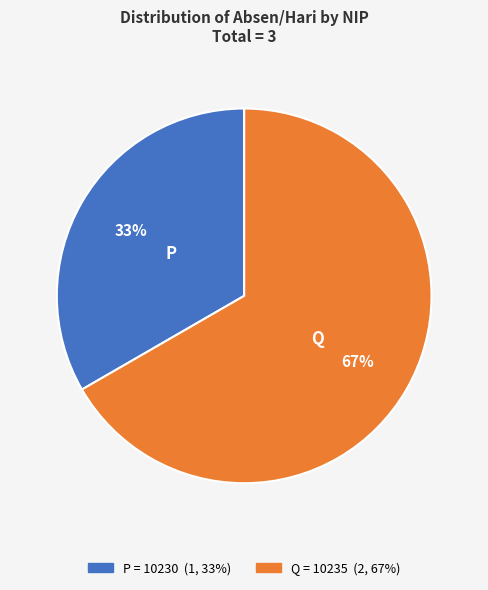

Is there any slice that represents more than half of the pie?

Yes